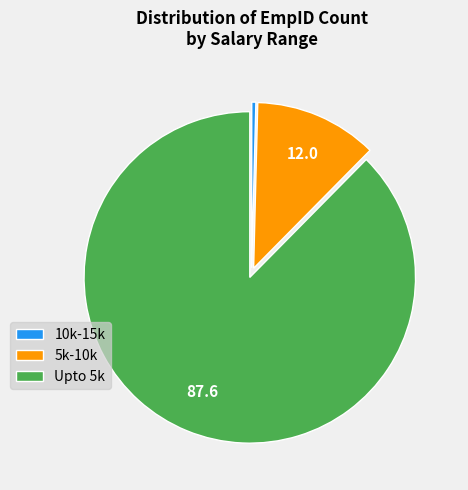

Rank the categories by value from lowest to highest.

10k-15k, 5k-10k, Upto 5k